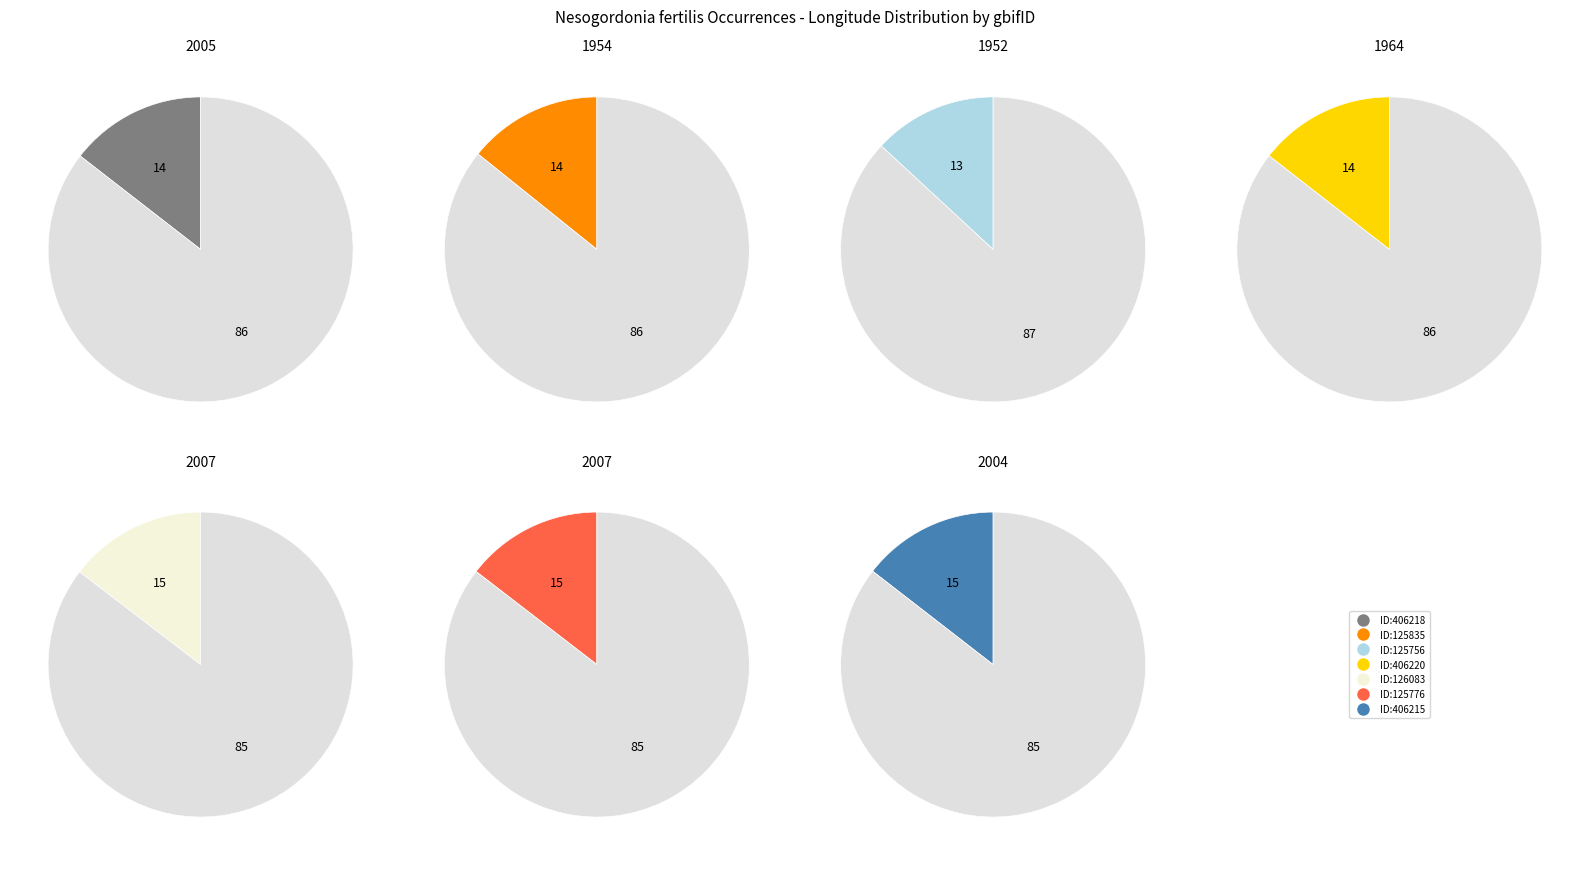

Count the number of slices in the pie.

7